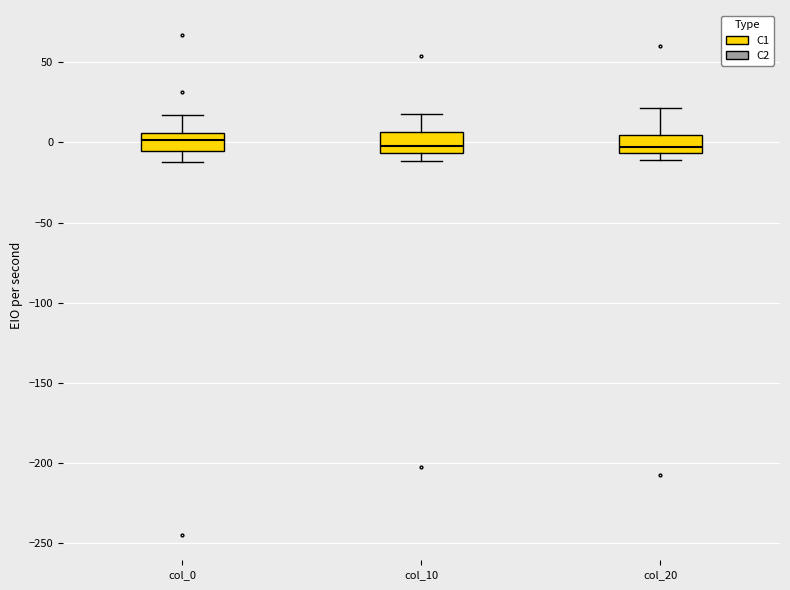

Reading left to right, transcribe this box plot: for each box, give where its median line is, the range the box spans, and where its two whiskers end, as read against the y-axis. The values are not printed on the chart, so give them approximately, as read against the axis.

col_0: median 0, box -5 to 5, whiskers -10 to 15
col_10: median 0, box -5 to 5, whiskers -10 to 20
col_20: median -5 (inside the box), box -5 to 5, whiskers -10 to 20